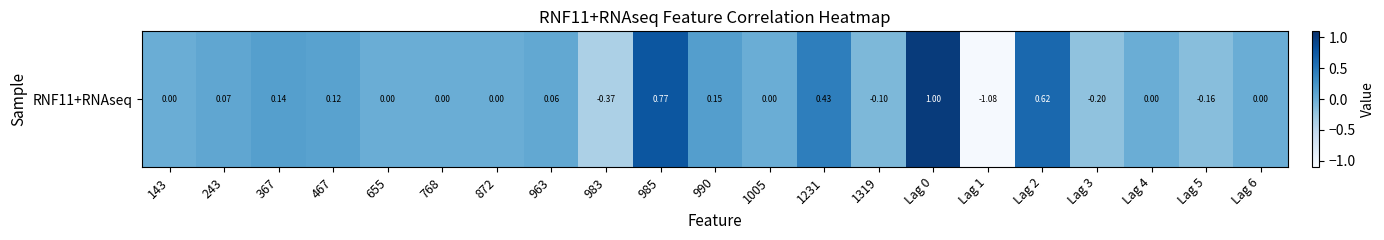

What is the minimum value shown in the chart?

-1.1